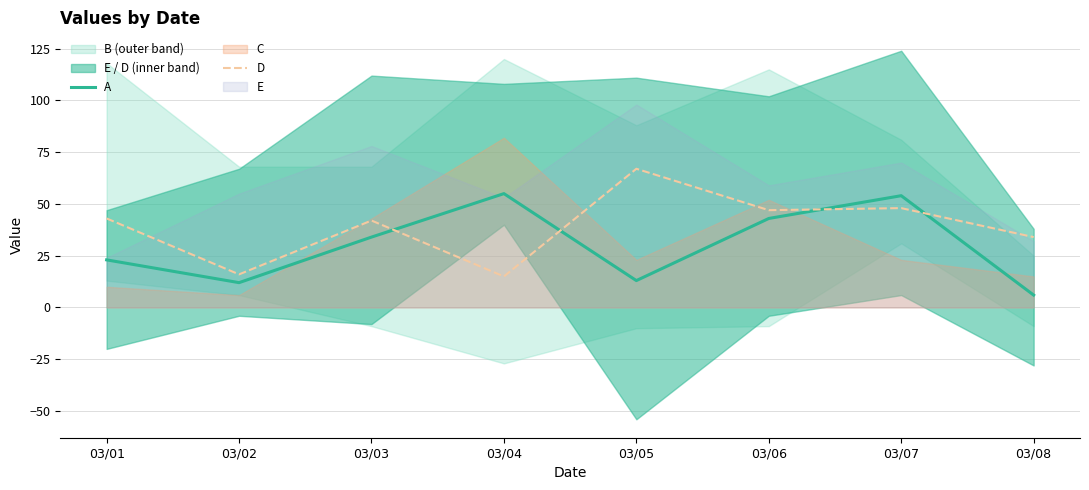

In A, how many points are higher than both neighbors (excluding endpoints)?

2